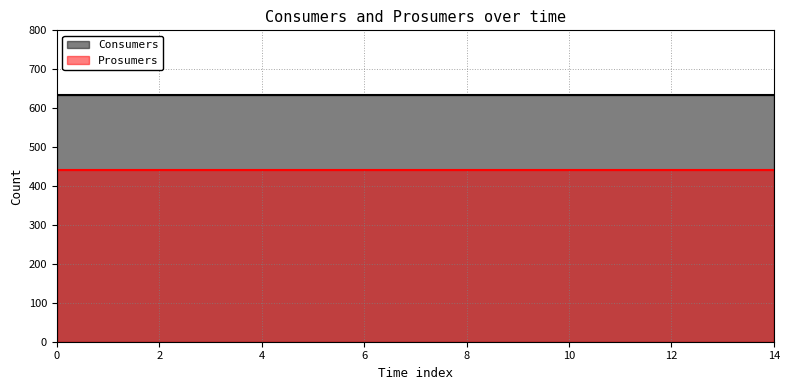

Reading left to right, transcribe all the data shown in this chart.

Consumers: 635	635	635	635	635	635	635	635	635	635	635	635	635	635	635
Prosumers: 440	440	440	440	440	440	440	440	440	440	440	440	440	440	440